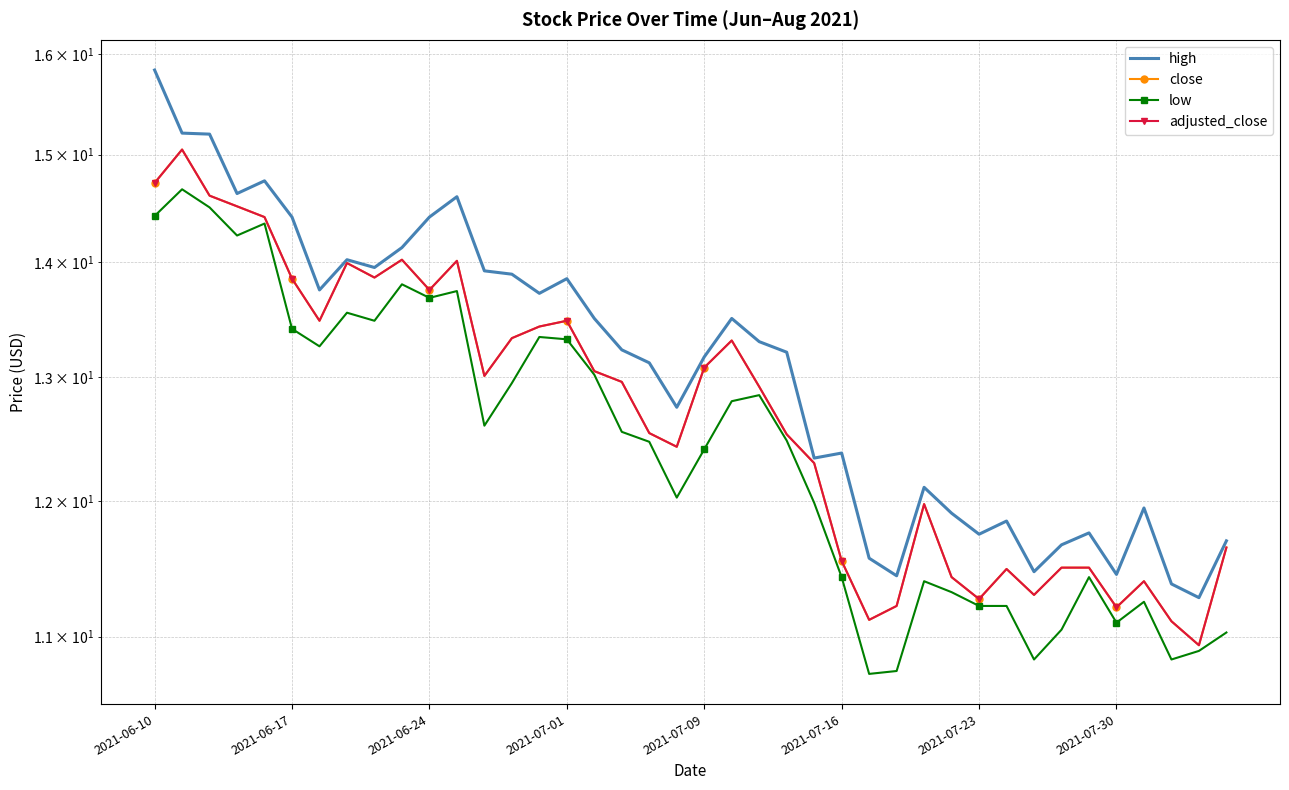

What is the sum of all low values?

498.4